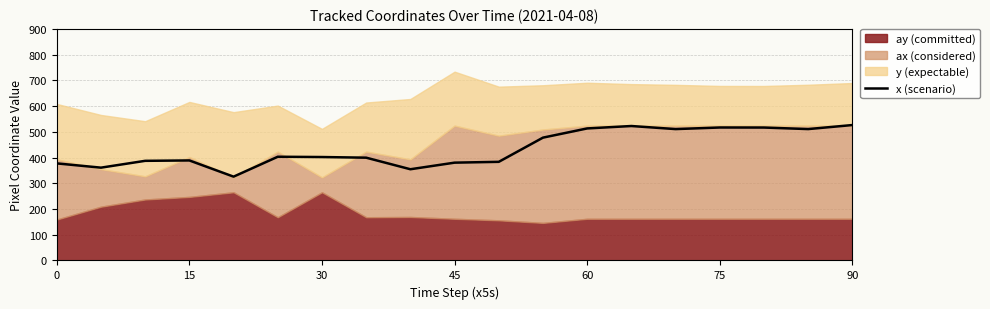

What is the minimum value for x (scenario)?

325.7